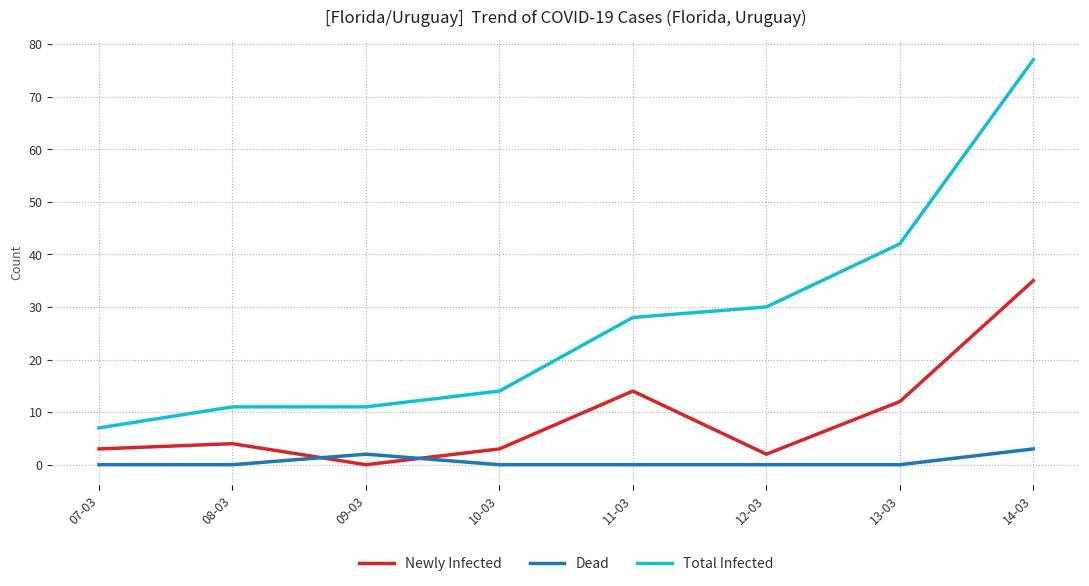

At how many categories does at least one series exceed 66?

1